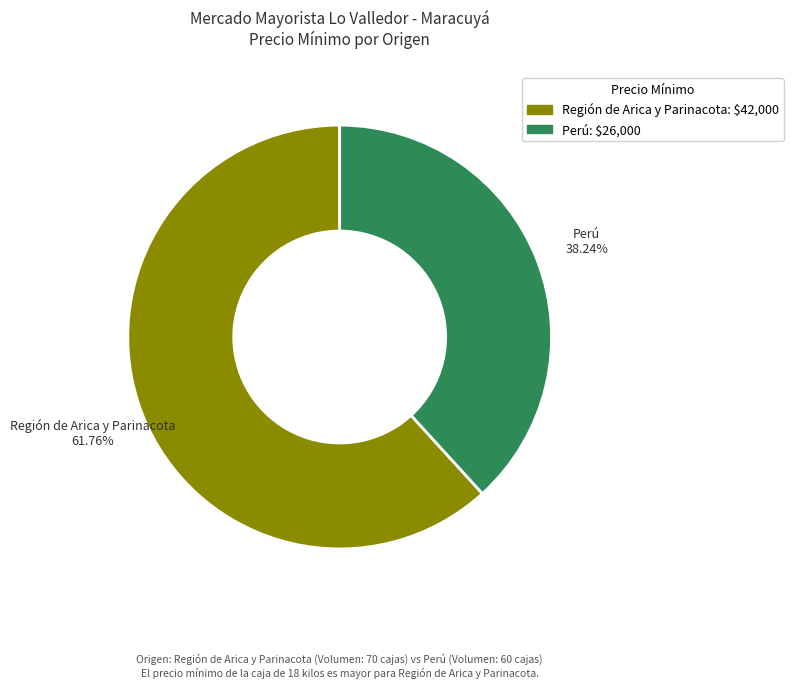

Which category has the smallest portion of the pie?

Perú